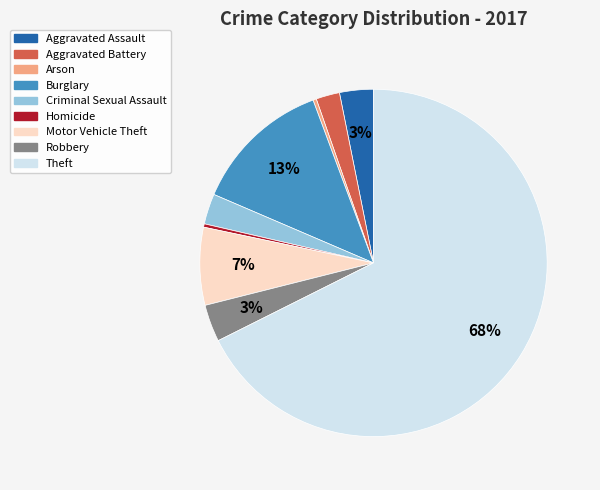

True or false: Motor Vehicle Theft accounts for 7% of the total.

True